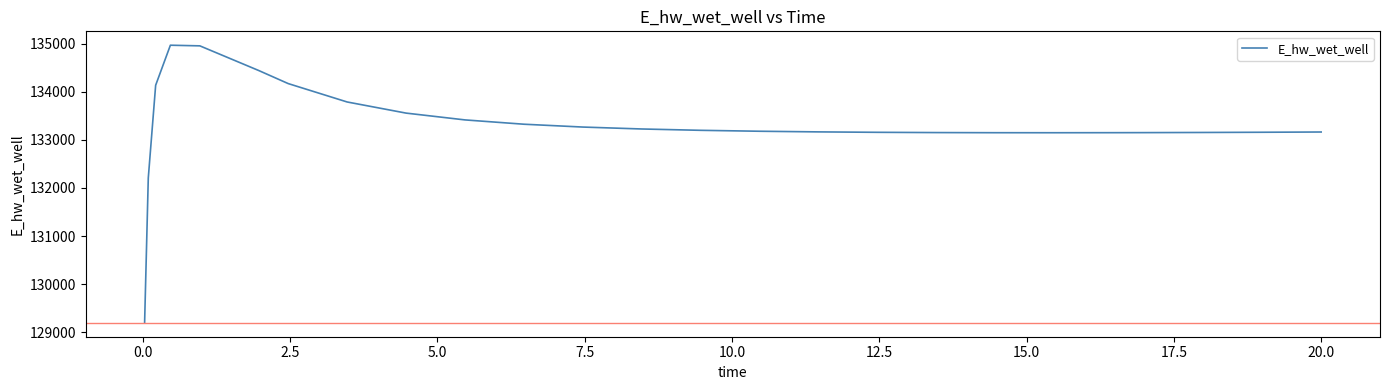

What is the greatest value displayed?

134965.9